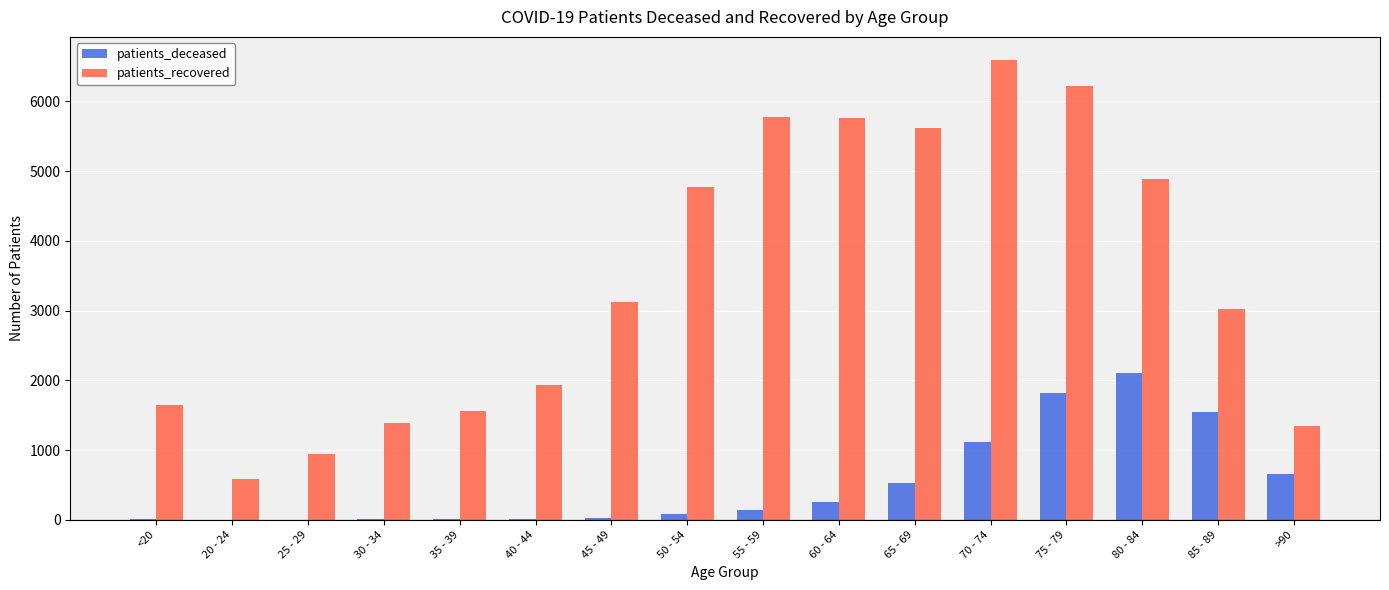

What is the sum of the patients_deceased values at 60 - 64 and 75 - 79?

2079